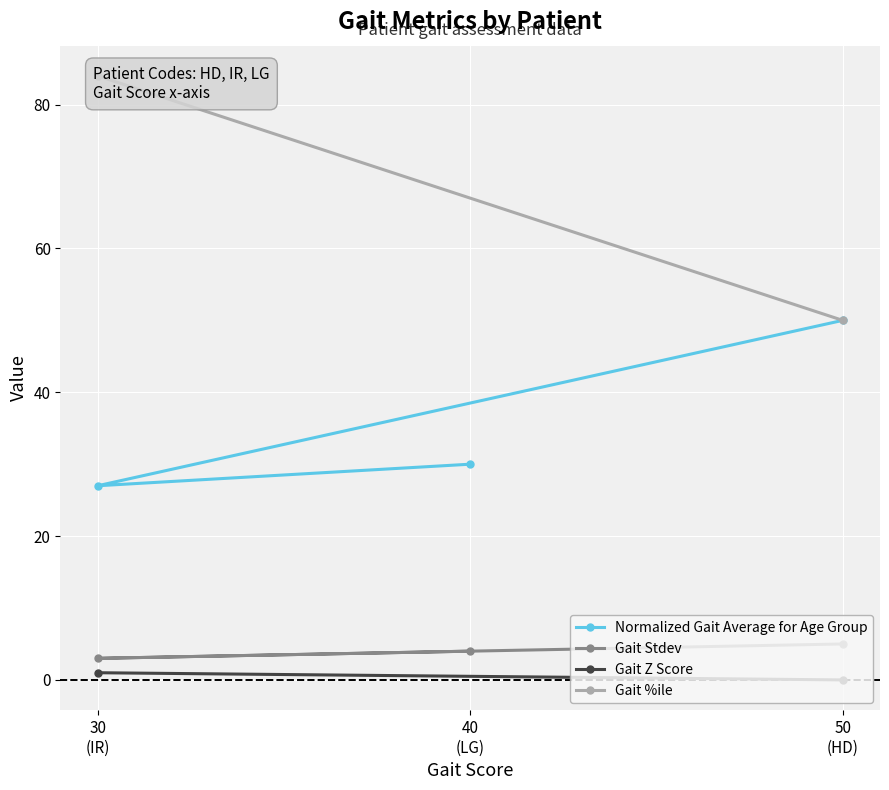

List the series in order of their peak value, lowest first.

Gait Z Score, Gait Stdev, Normalized Gait Average for Age Group, Gait %ile